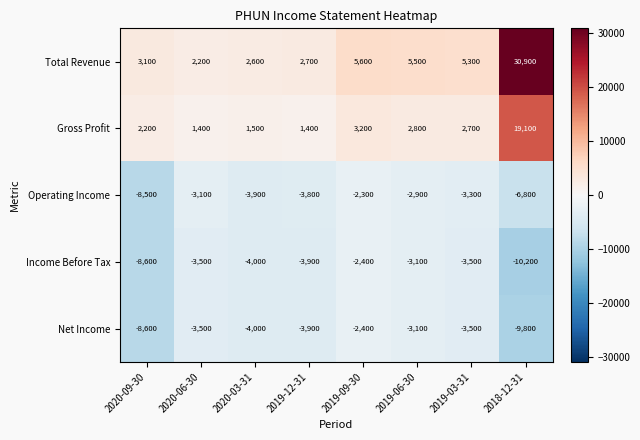

What is the spread (max minus min) of values at 2018-12-31?

41100